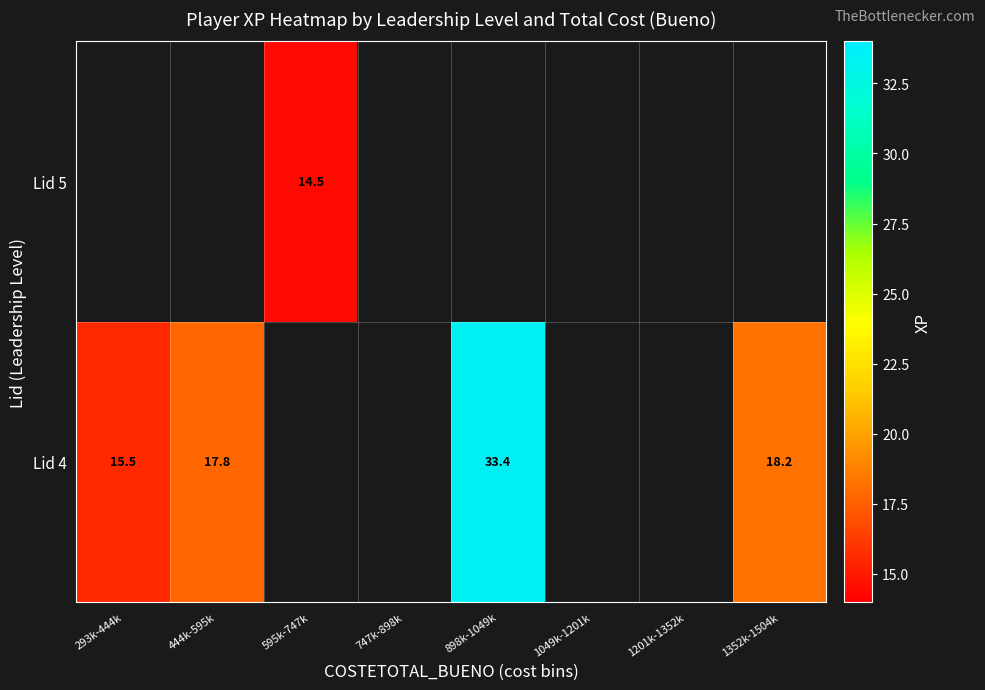

Is the value of Lid 5 at 898k-1049k greater than the value of Lid 4 at 1352k-1504k?

No